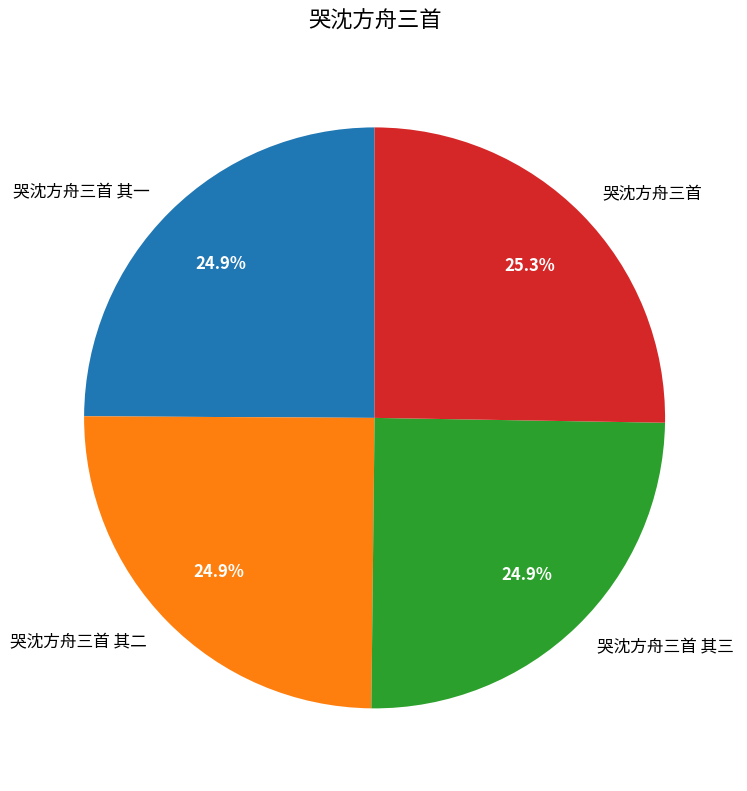

True or false: 哭沈方舟三首 其一 accounts for 25% of the total.

True